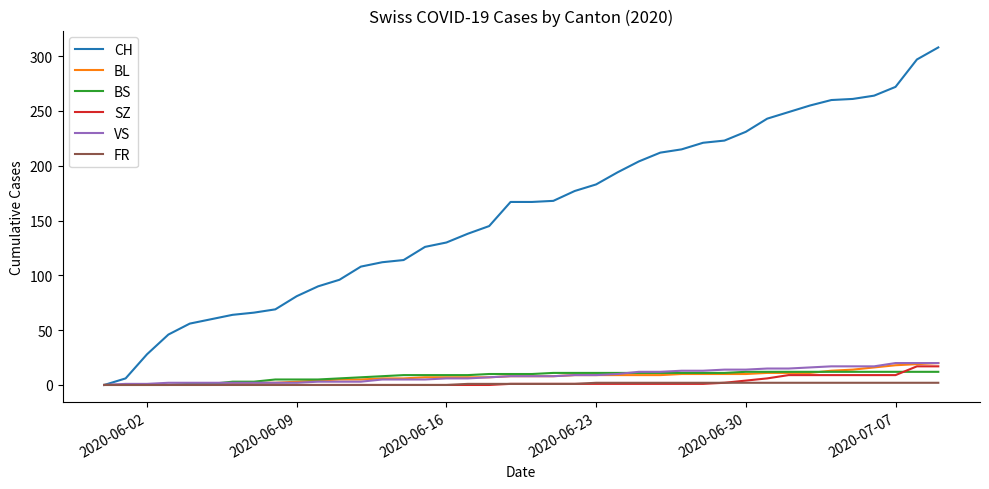

Which series has the largest range (max minus min)?

CH